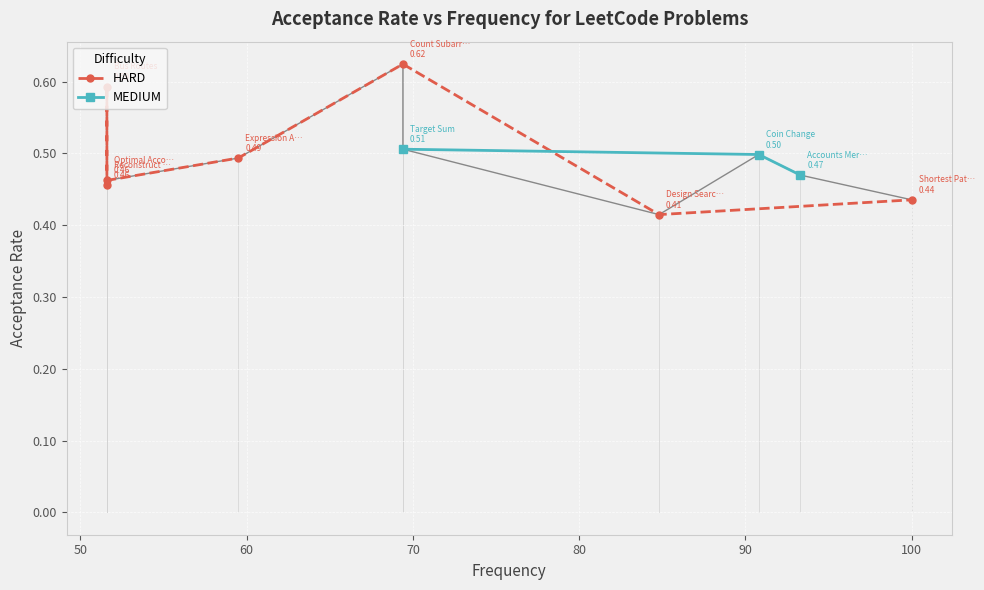

List the labels in order of value, largest first.

69.4, 51.6, 69.4, 90.8, 59.5, 93.3, 51.6, 51.6, 100.0, 84.8